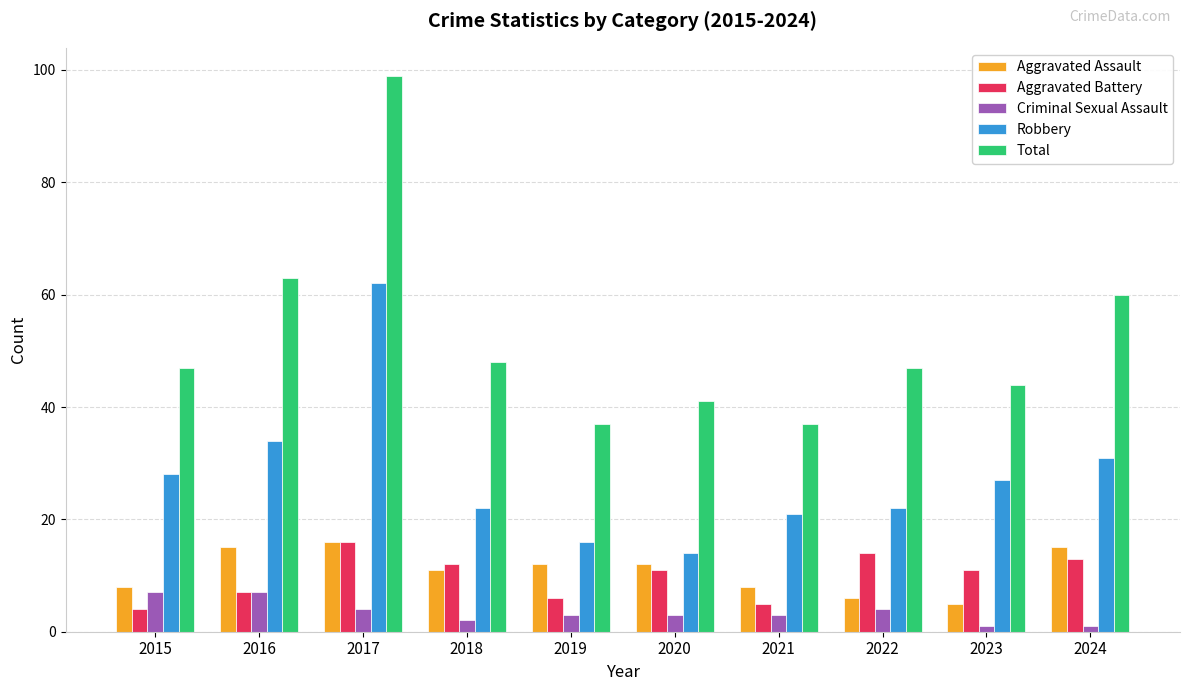

Which series changed the most between 2020 and 2024?

Total